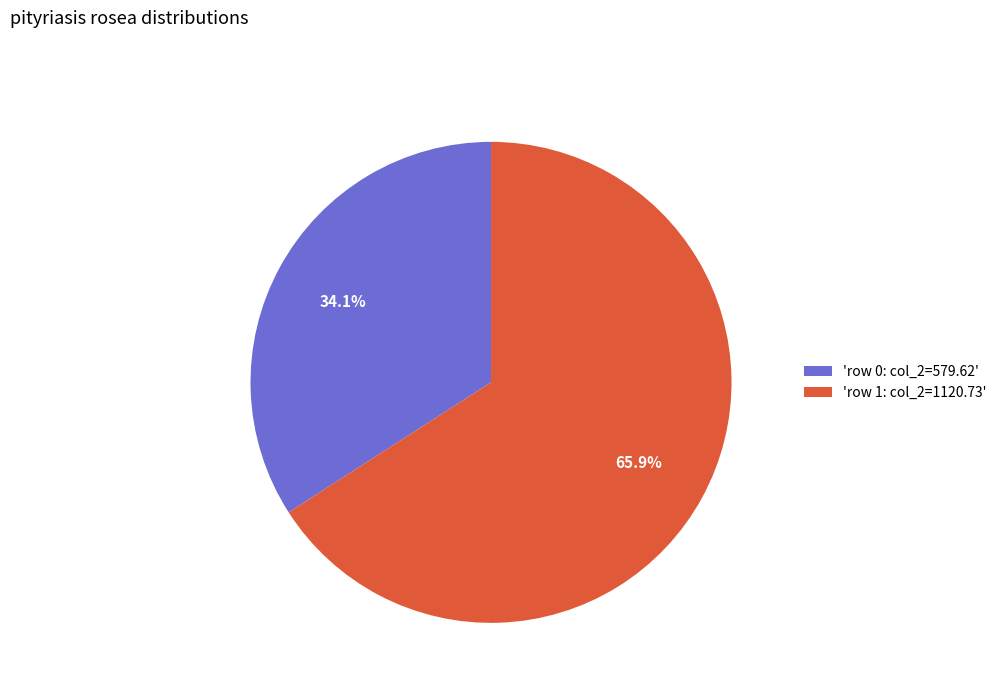

Does any single category account for the majority?

Yes